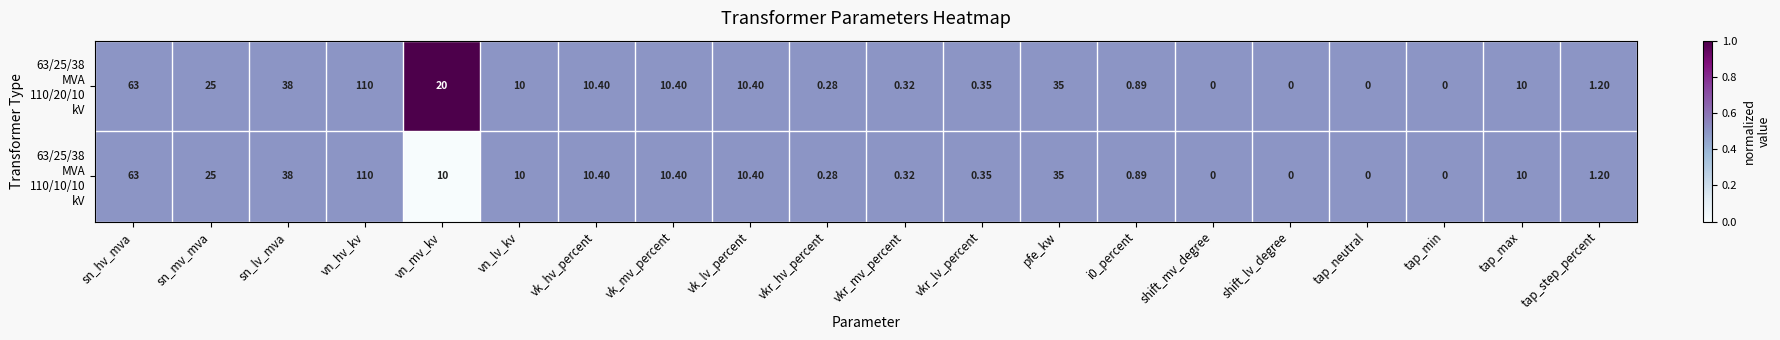

At which category is the sum across all series the highest?

vn_hv_kv